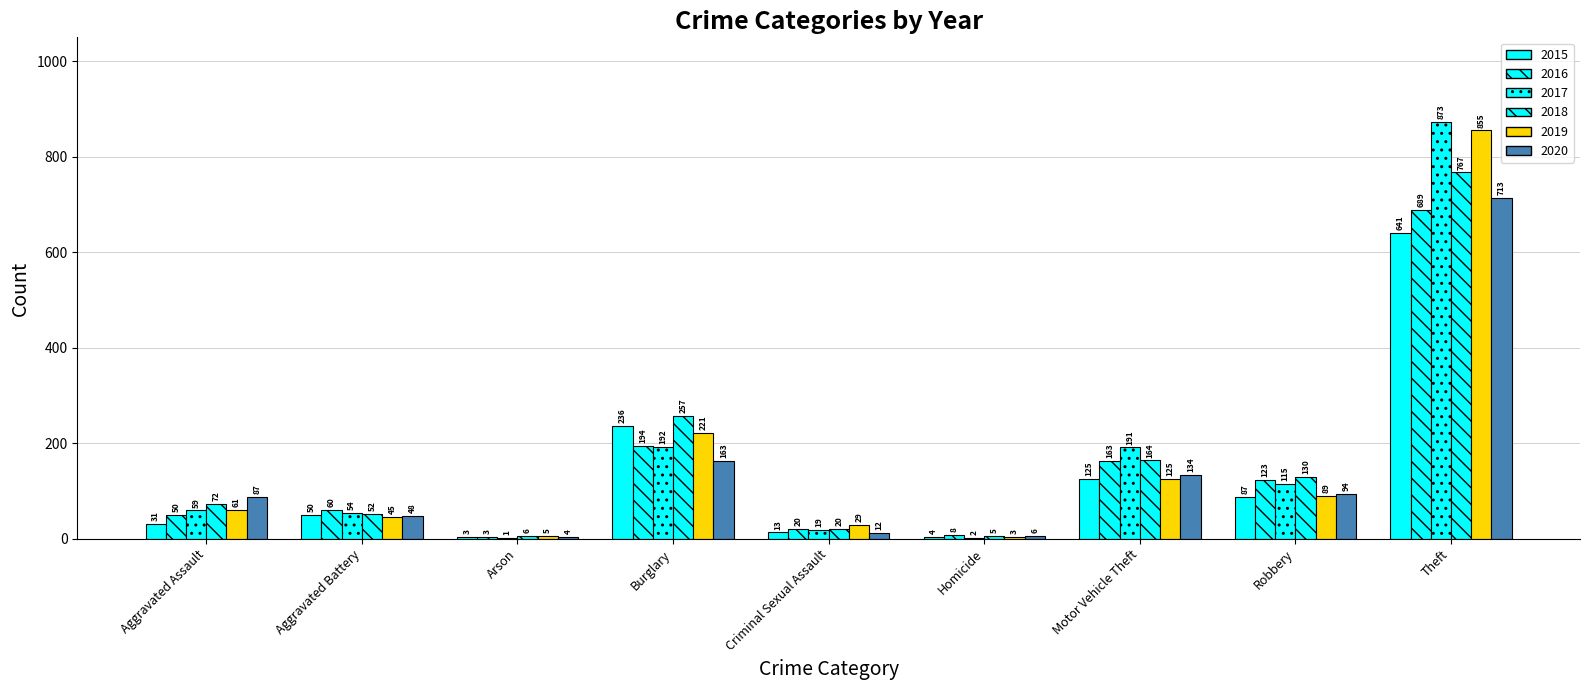

Are the bars horizontal?

No